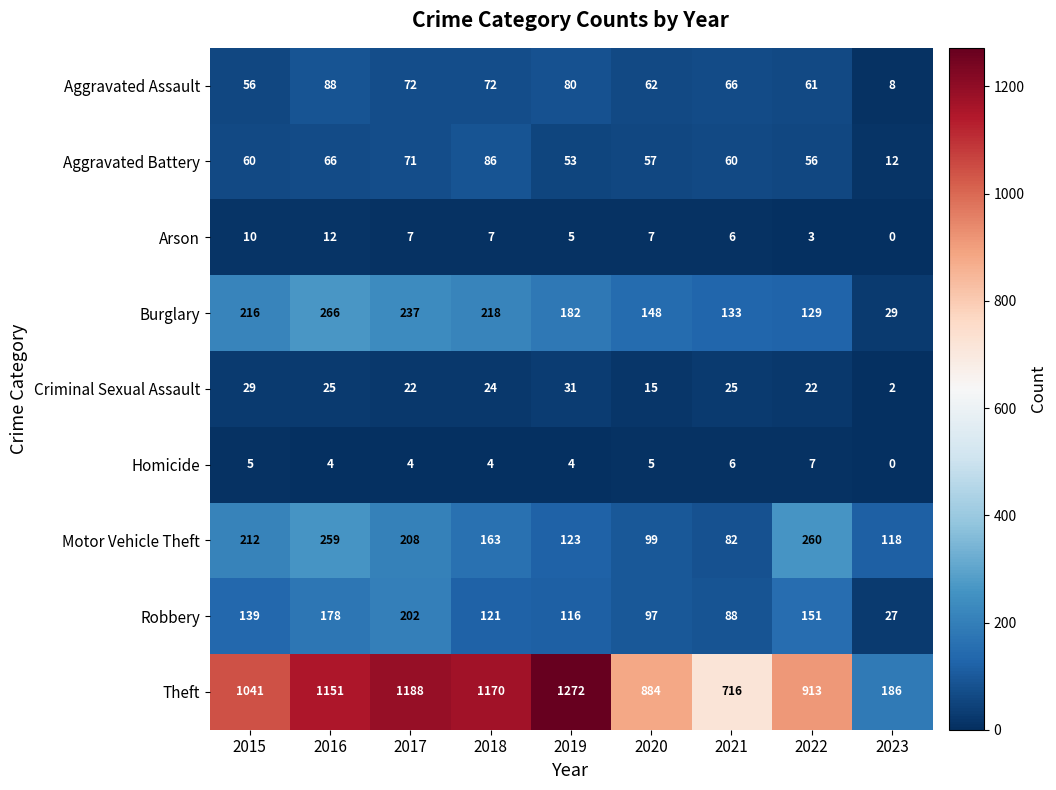

Between 2016 and 2018, which series saw the biggest shift?

Motor Vehicle Theft